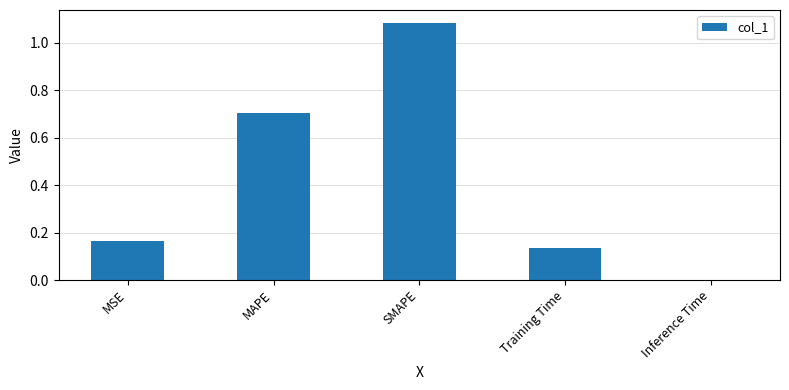

Which has a higher value, MAPE or Inference Time?

MAPE